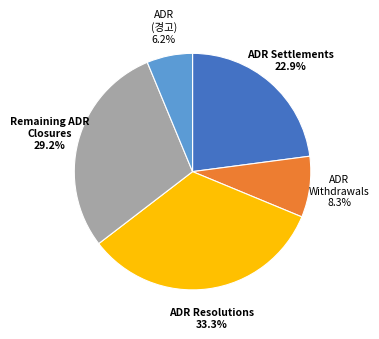

Is there any slice that represents more than half of the pie?

No